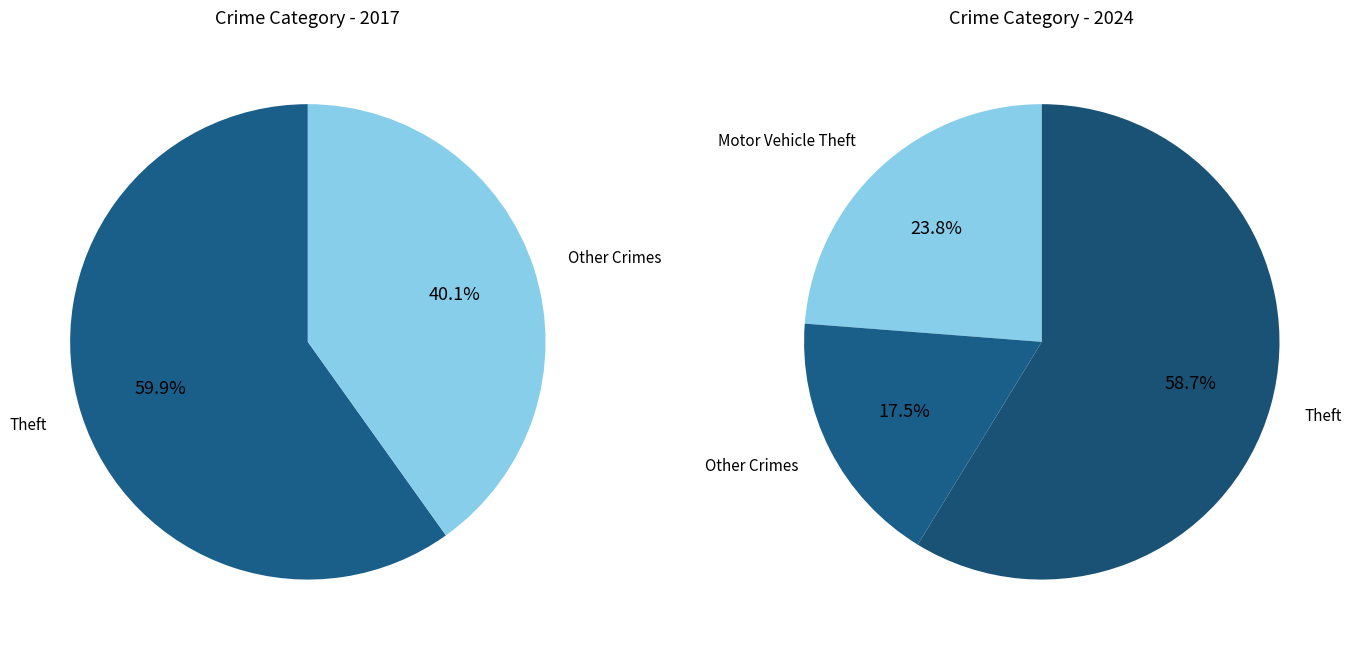

The Homicide slice represents 13% of the pie. True or false?

False